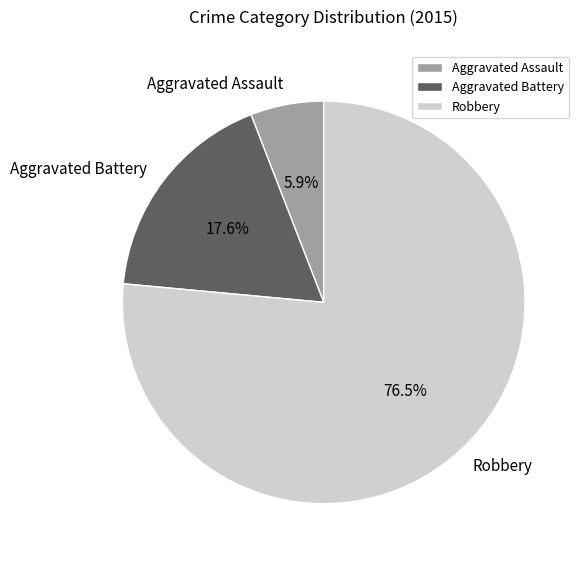

Combined, do Robbery and Aggravated Battery account for over 50%?

Yes